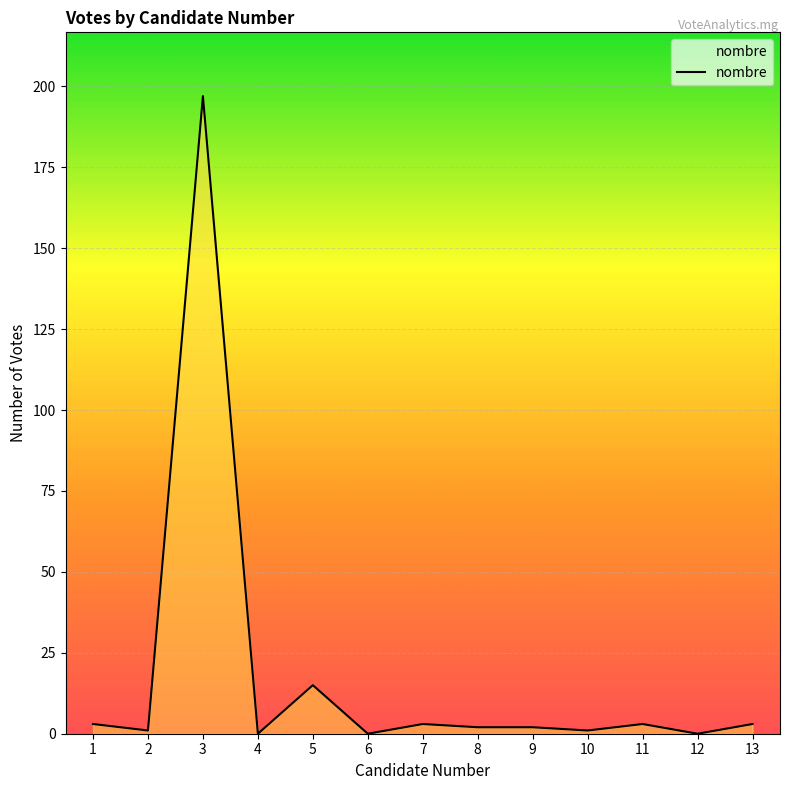

Reading left to right, transcribe all the data shown in this chart.

3	1	197	0	15	0	3	2	2	1	3	0	3